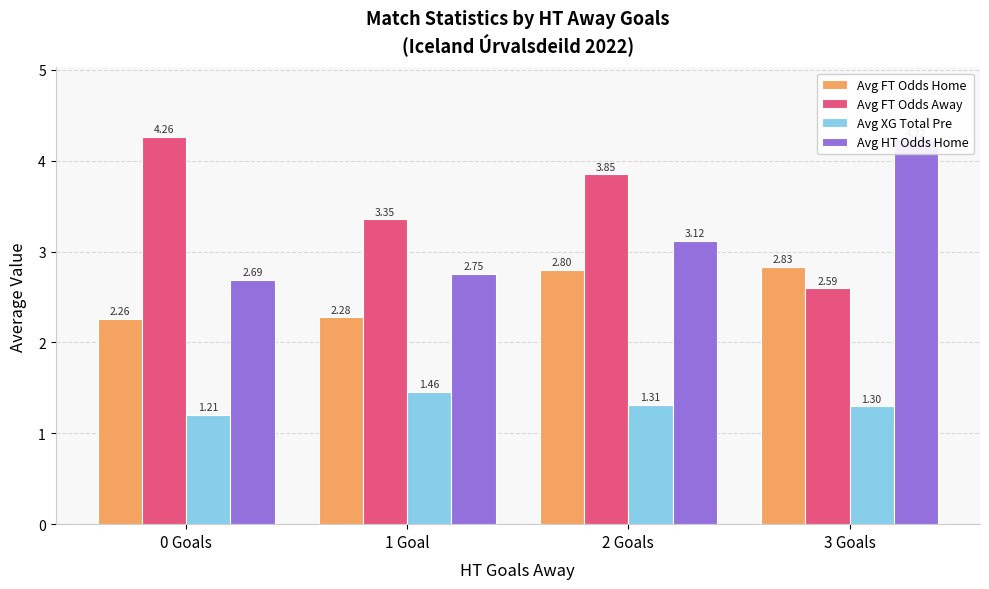

Which category has the lowest value in the Avg HT Odds Home series?

0 Goals